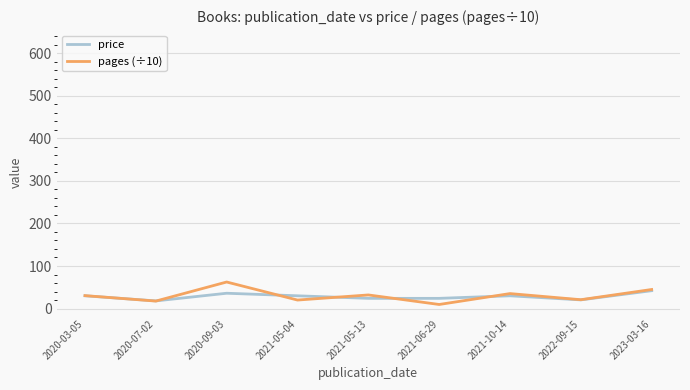

What is the total value across all series at 2021-10-14?

65.2